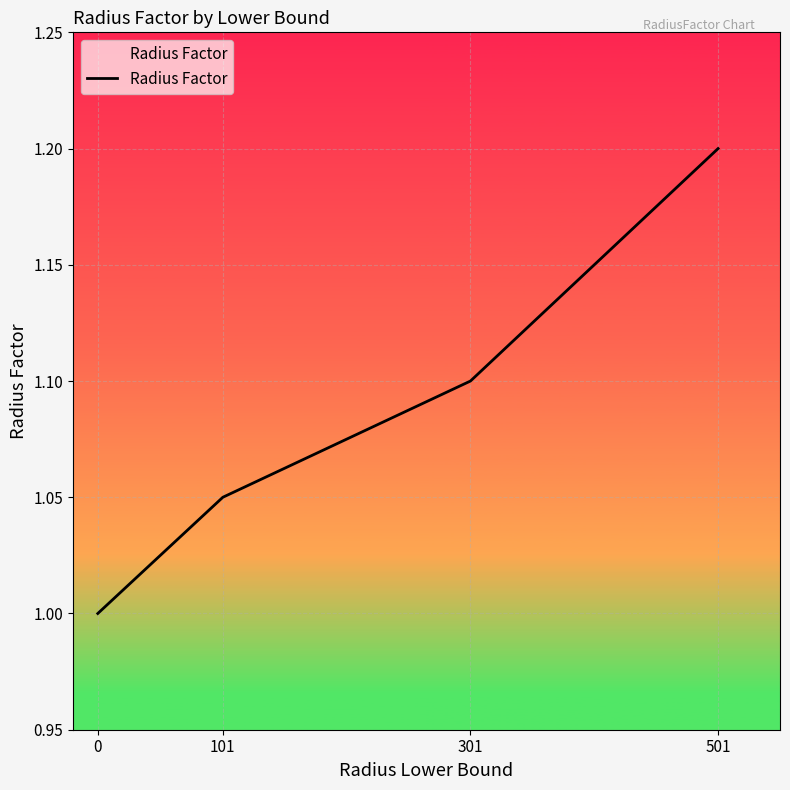

True or false: the data shows 1.2 at 501.

True